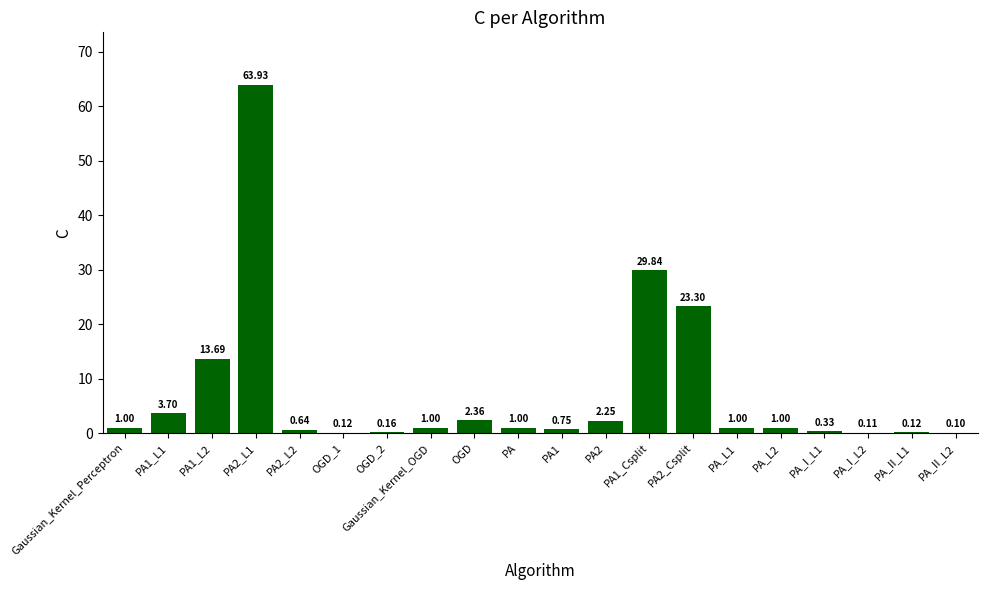

What is the sum of the values at PA_II_L1 and PA2_L1?

64.1